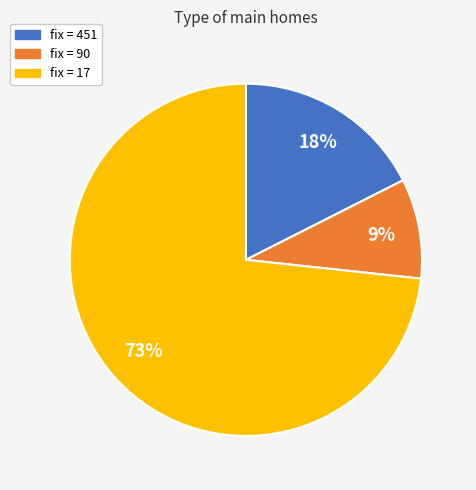

To the nearest percent, what is the difference between the largest and smallest slice percentages?

64%